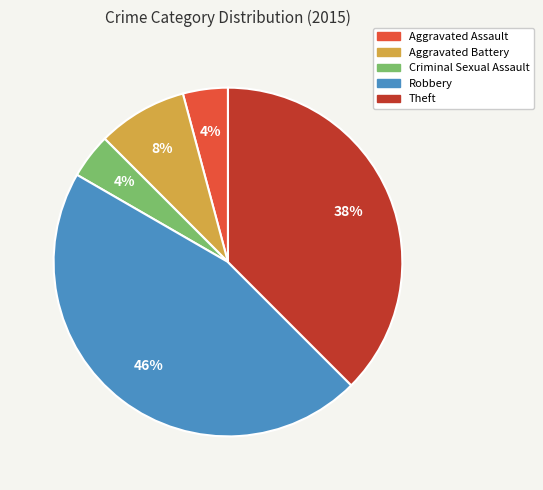

What is the largest slice in the pie chart?

Robbery